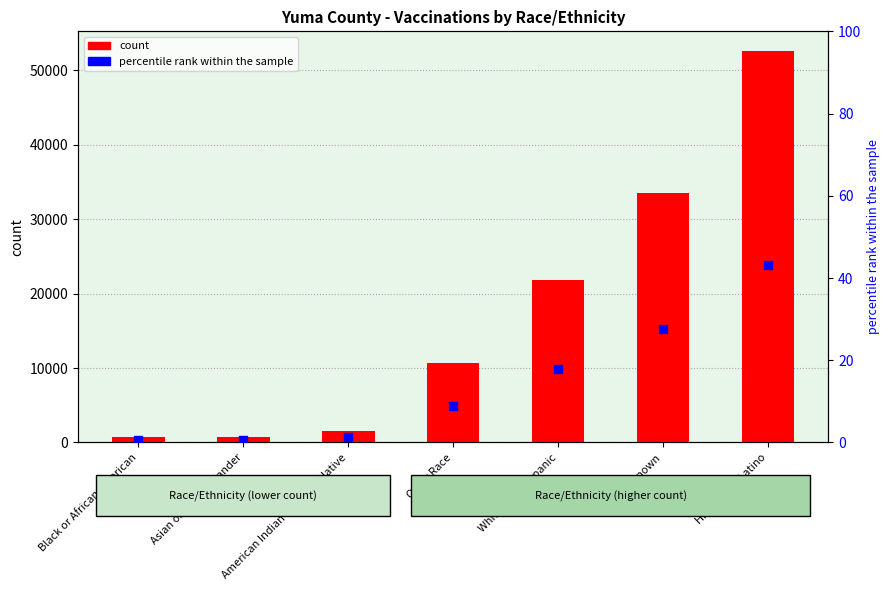

Is the value of count at Asian or Pacific Islander greater than the value of percentile rank within the sample at Asian or Pacific Islander?

Yes